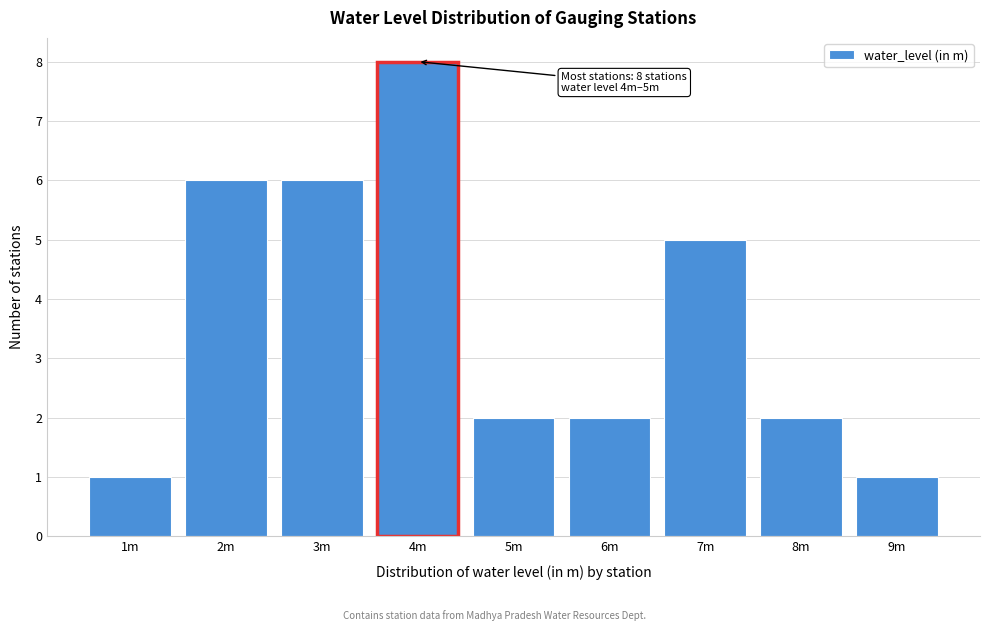

Reading left to right, transcribe all the data shown in this chart.

1	6	6	8	2	2	5	2	1